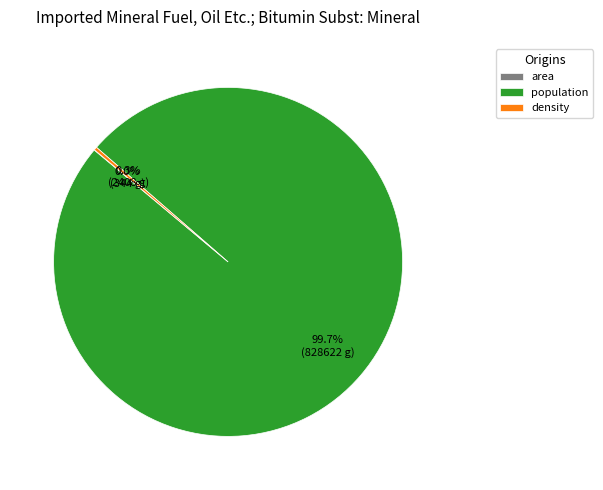

Which category has the biggest portion of the pie?

population